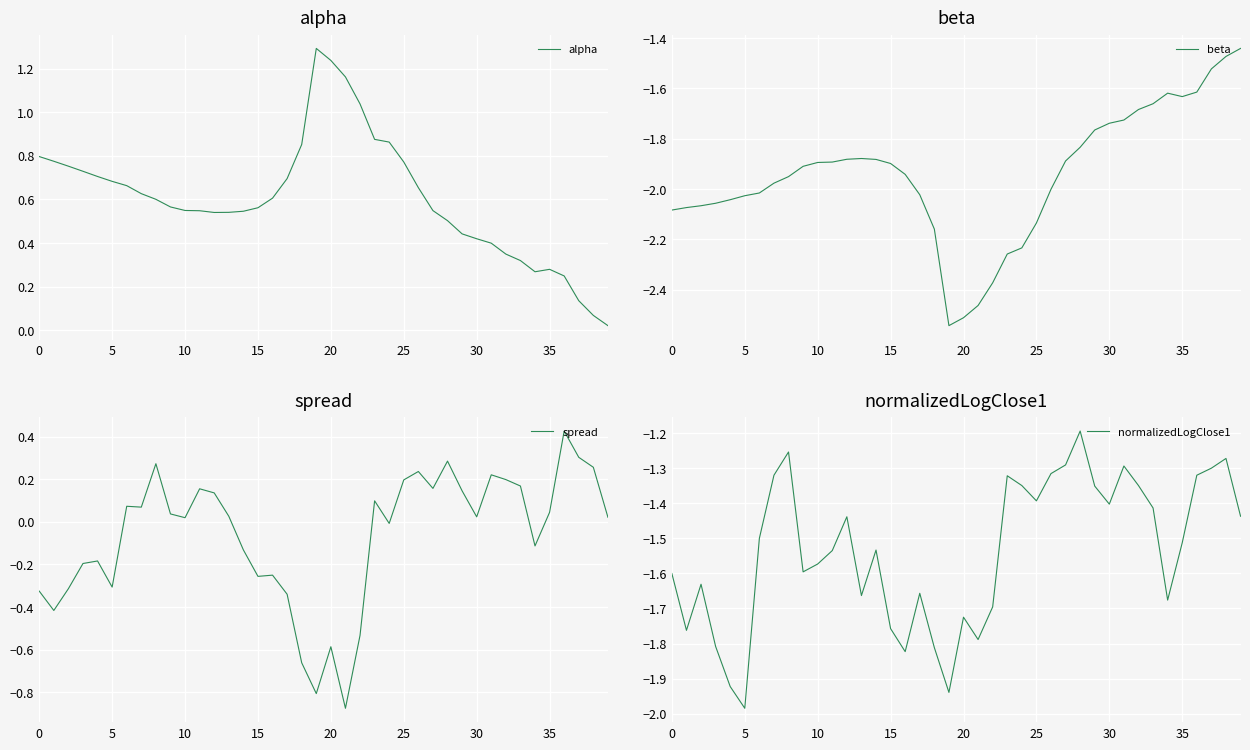

What is the total value across all series at 21?

-4.0